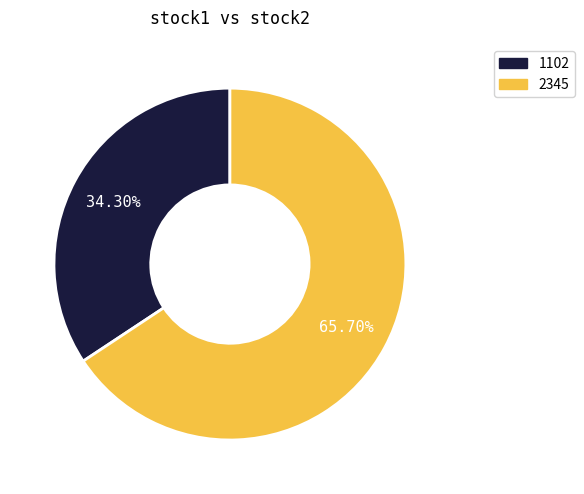

True or false: 2345 accounts for 73% of the total.

False